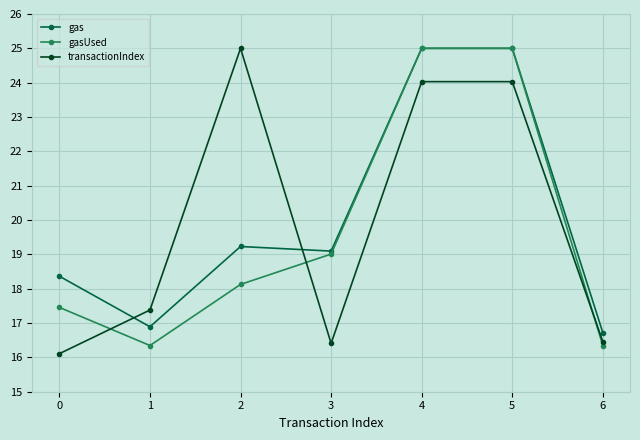

Where does the transactionIndex series first go above 17?

1